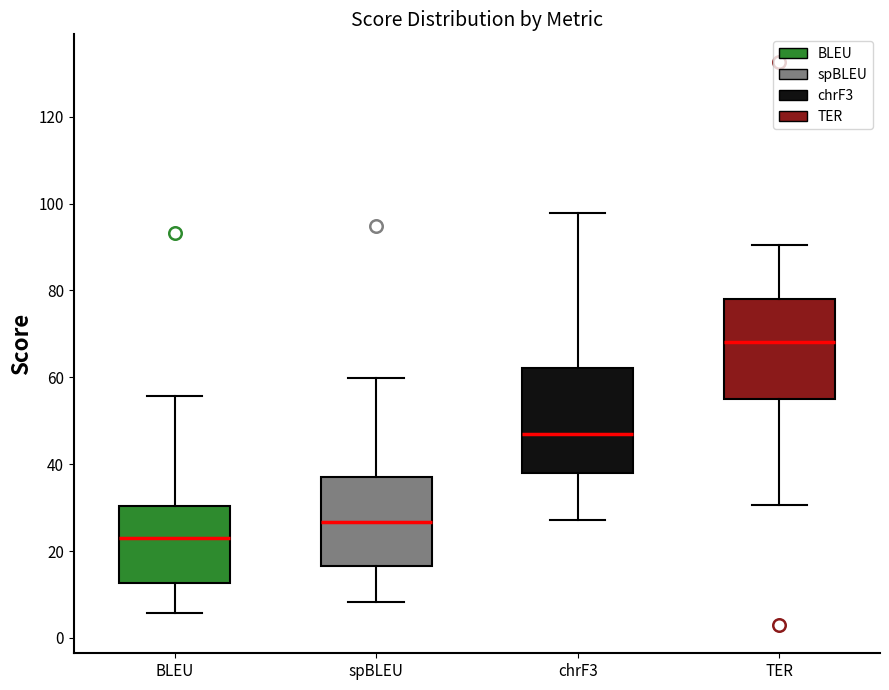

Where is the upper edge of the box for spBLEU on the y-axis? The values are not printed on the chart, so give them approximately, as read against the axis.

38